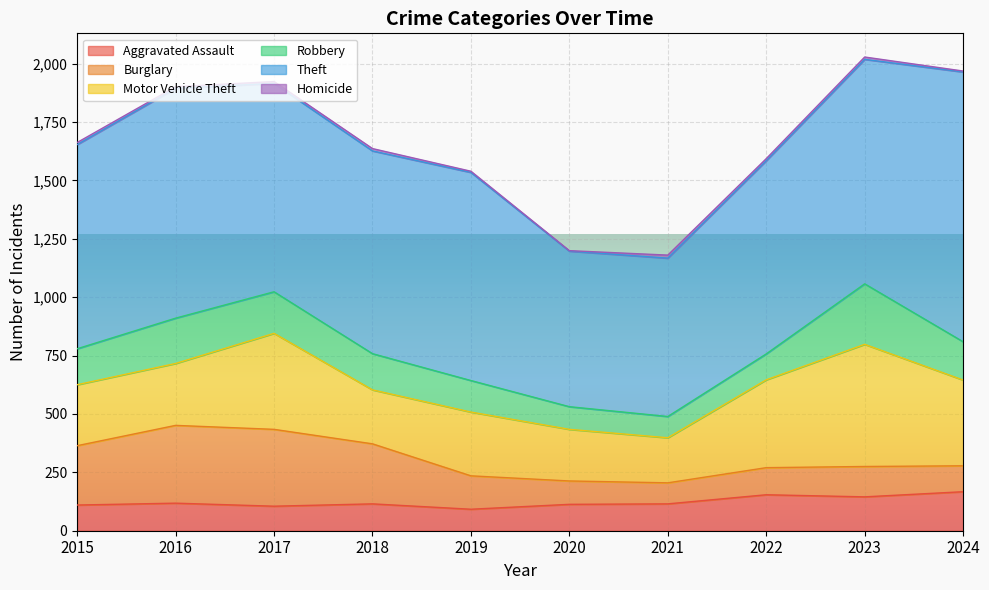

What is the difference between the highest and lowest values at 2017?

884